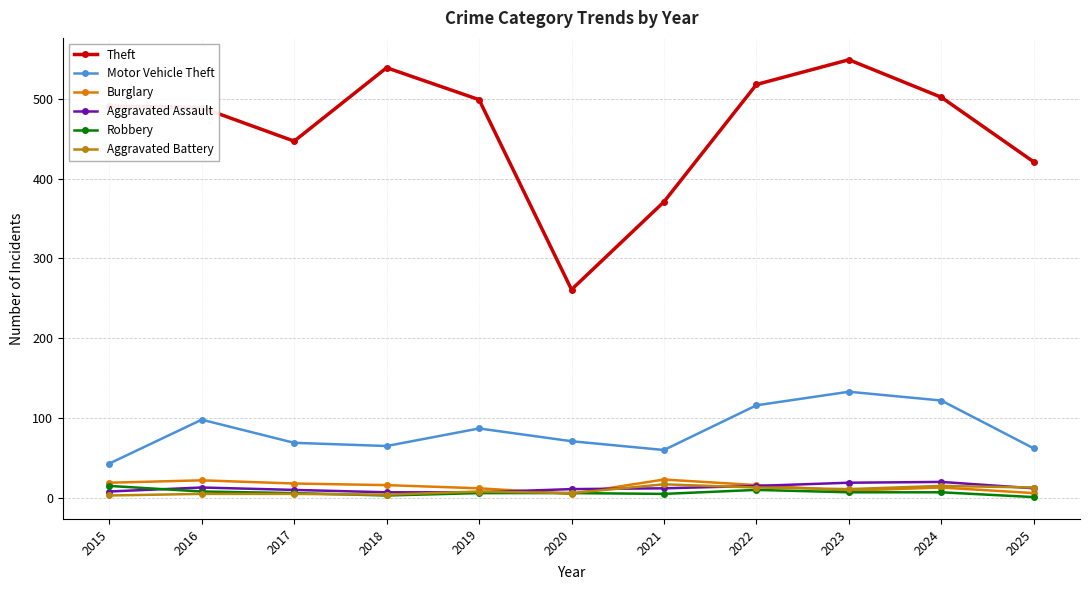

What is the sum of all Robbery values?

74